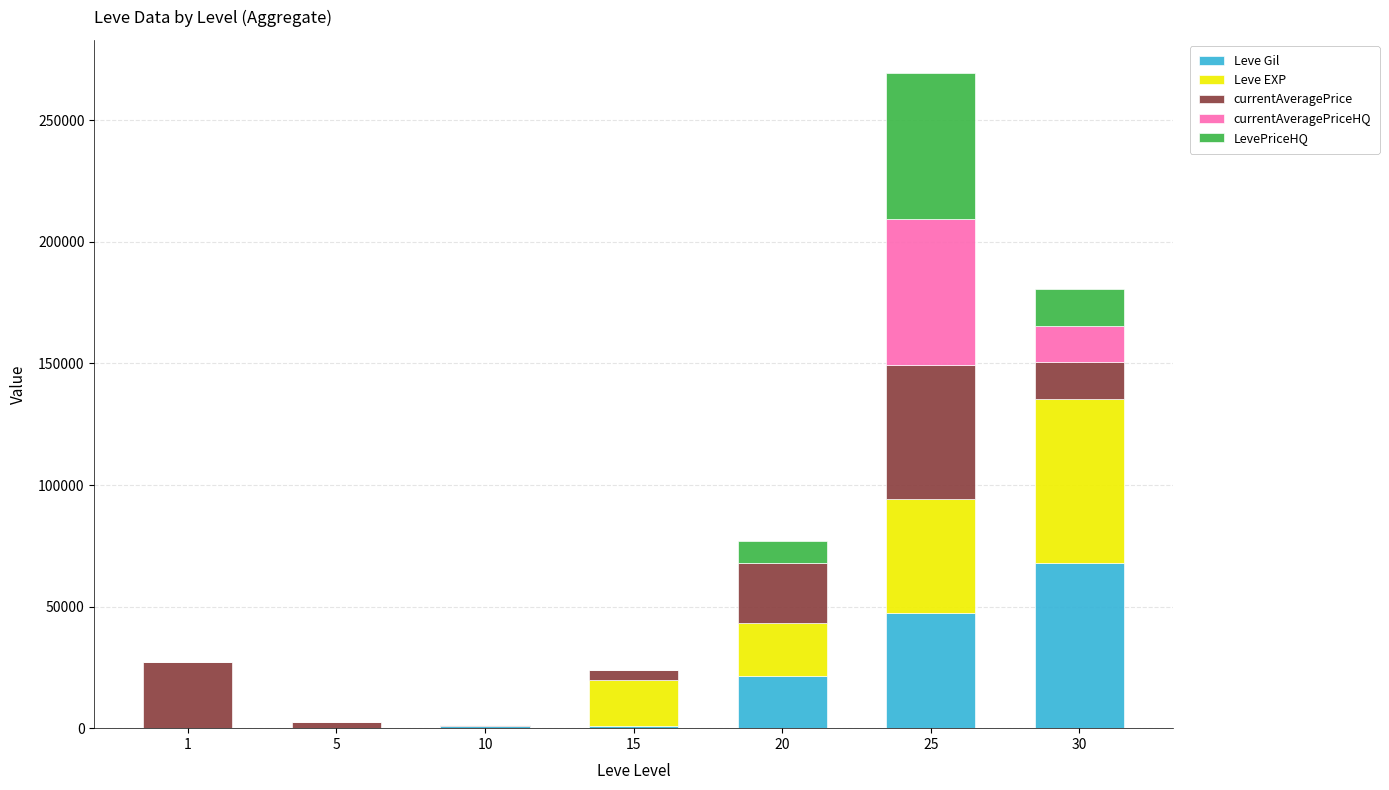

The value of Leve Gil at 30 is 14084. True or false?

False